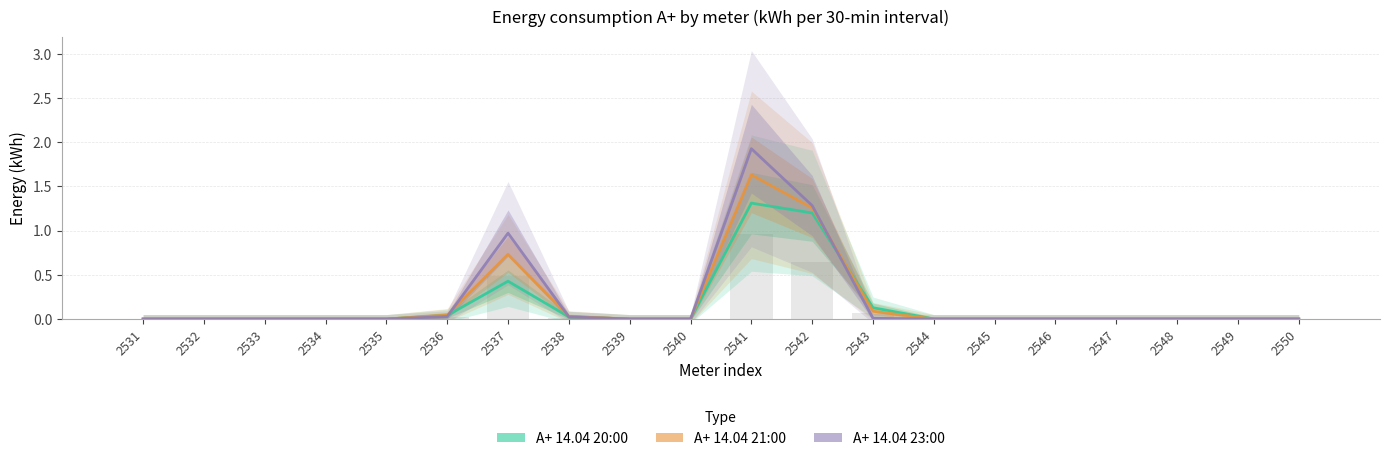

Rank the series by their average value, from highest to lowest.

А+ 14.04 23:00, А+ 14.04 21:00, А+ 14.04 20:00